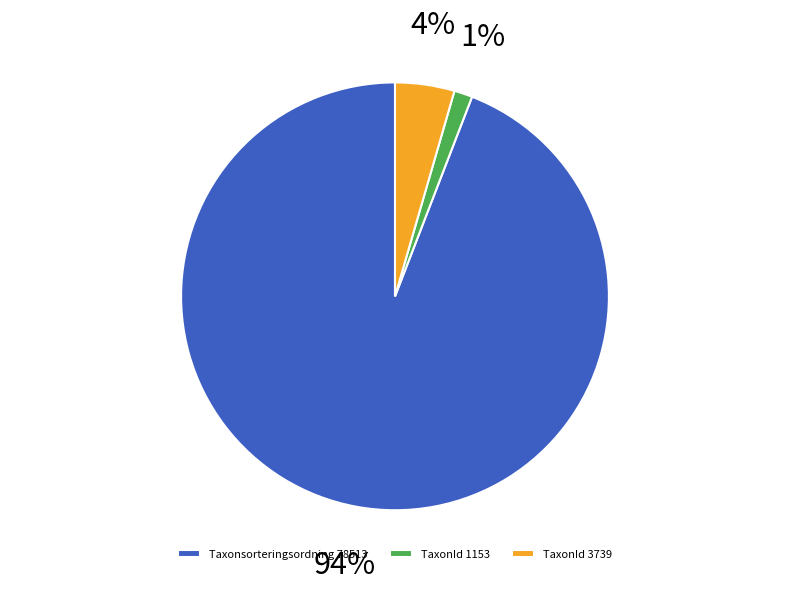

Combined, do TaxonId 3739 and TaxonId 1153 account for over 50%?

No